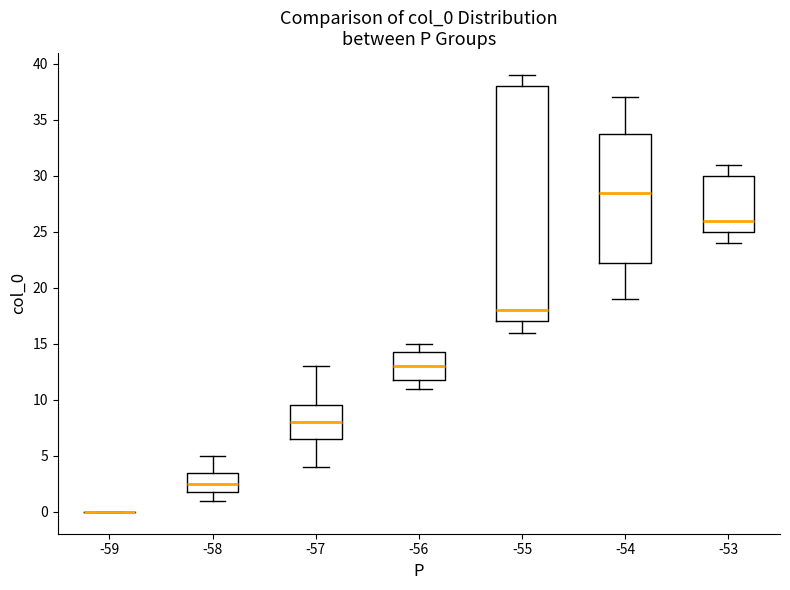

Reading left to right, read every box against the y-axis: the position of its median line, the range the box covers, and the ends of its whiskers. The values are not printed on the chart, so give them approximately, as read against the axis.

-59: box collapsed to a line at 0.0, whiskers 0.0 to 0.0
-58: median 2.5, box 2.0 to 3.5, whiskers 1.0 to 5.0
-57: median 8.0, box 6.5 to 9.5, whiskers 4.0 to 13.0
-56: median 13.0, box 12.0 to 14.5, whiskers 11.0 to 15.0
-55: median 18.0, box 17.0 to 38.0, whiskers 16.0 to 39.0
-54: median 28.5, box 22.5 to 34.0, whiskers 19.0 to 37.0
-53: median 26.0, box 25.0 to 30.0, whiskers 24.0 to 31.0